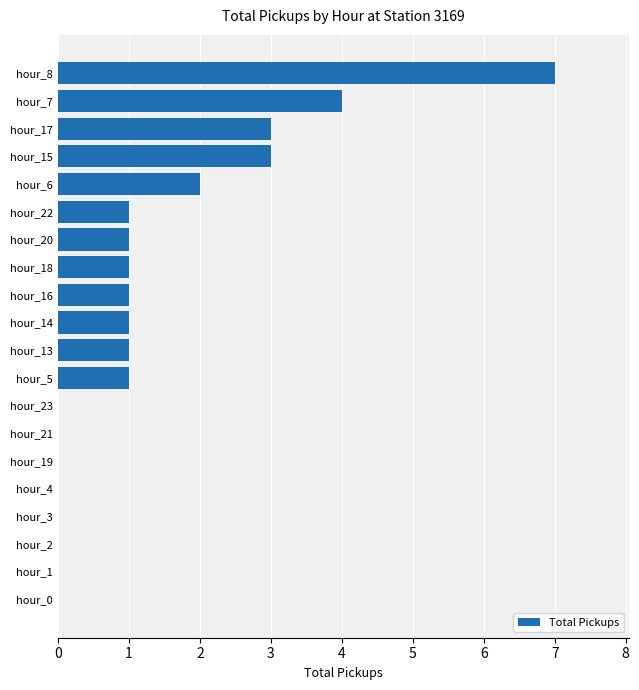

Count the number of data series in this chart.

1